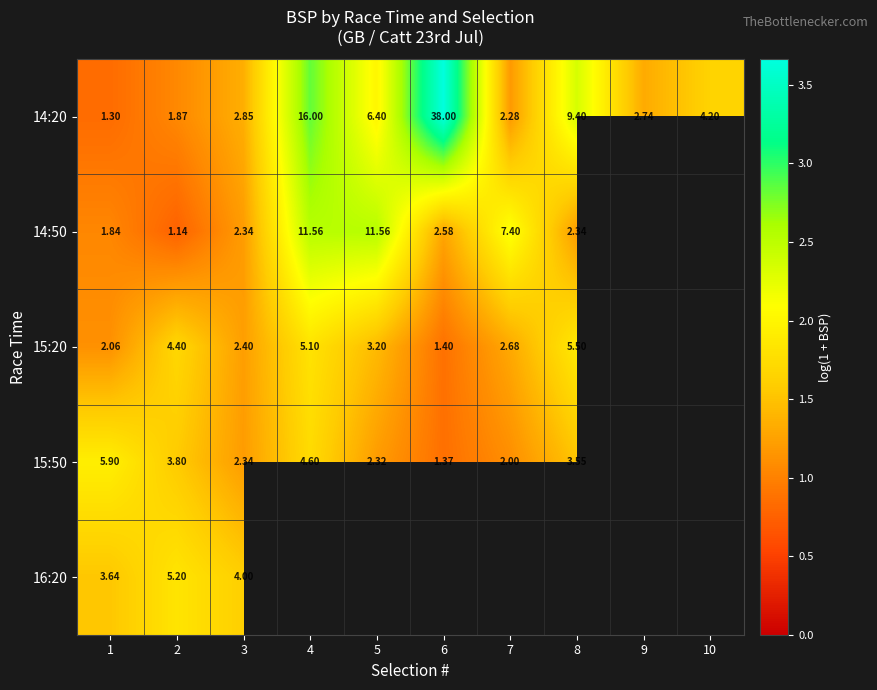

What is the sum of the row_1 values at 7 and 3?

3.3